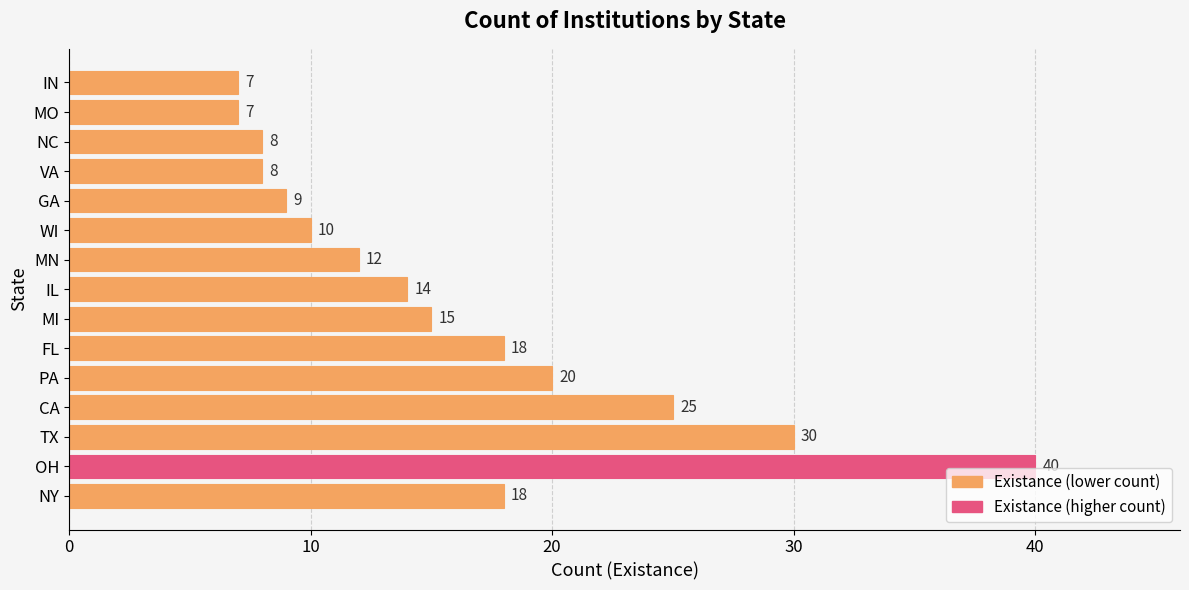

Approximately how many times larger is the value at FL compared to PA?

0.9